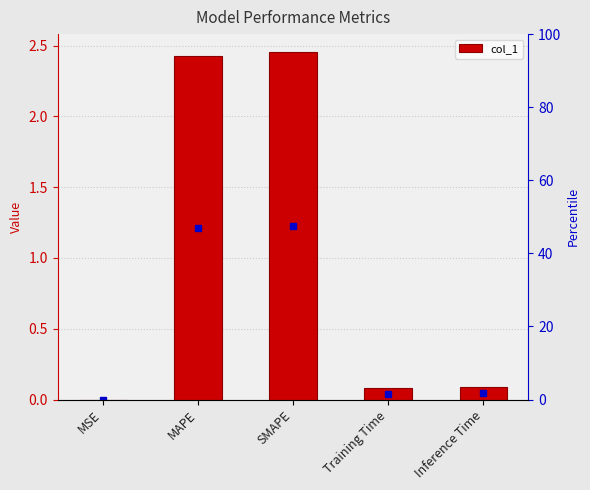

At which category does the chart reach its peak across all series?

SMAPE